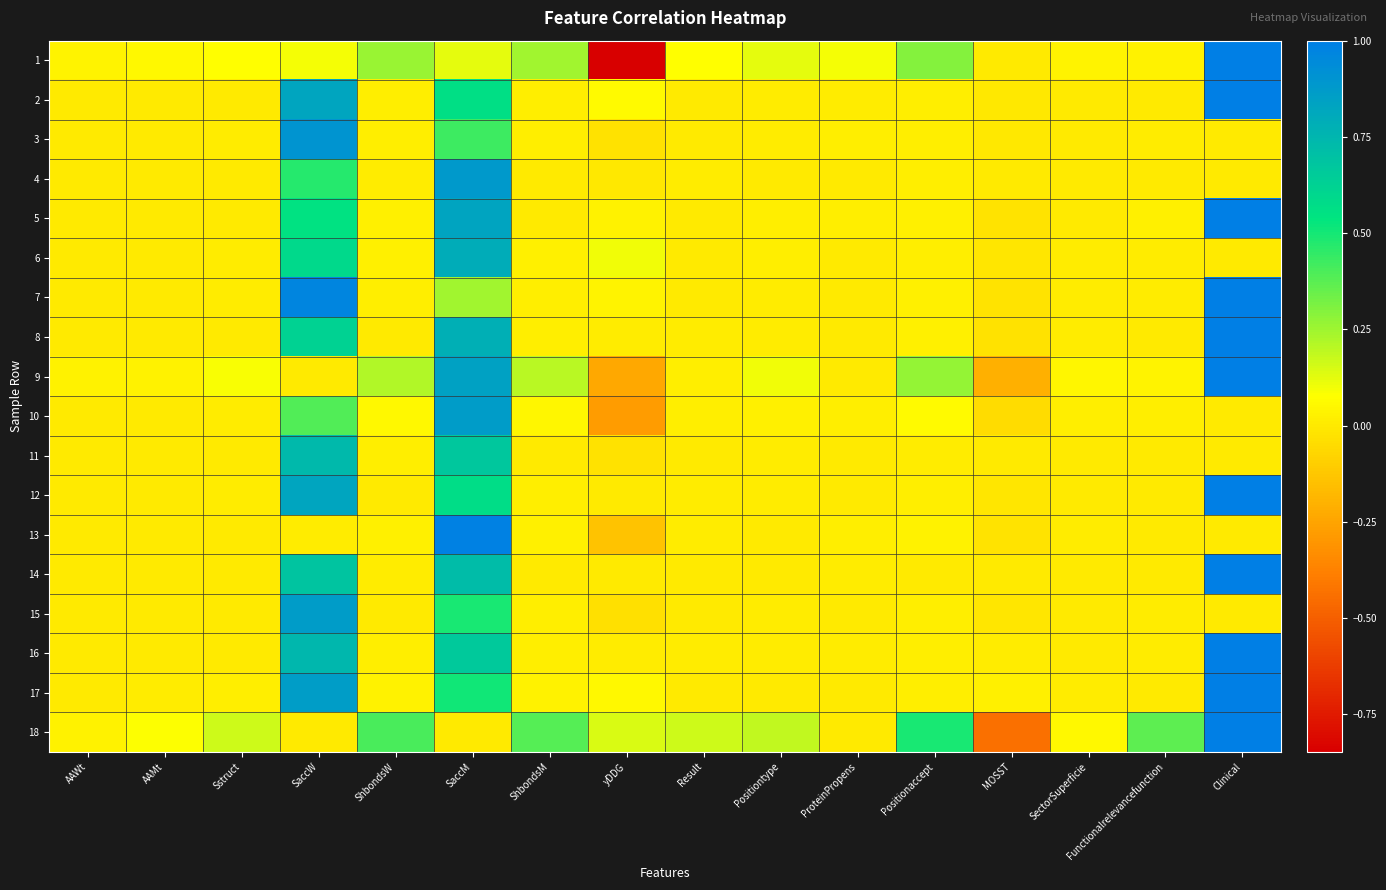

Reading left to right, list all the values displayed in this chart.

1: AAWt=0.0	AAMt=0.1	Sstruct=0.1	SaccW=0.1	ShbondsW=0.3	SaccM=0.1	ShbondsM=0.2	yDDG=-0.8	Result=0.1	Positiontype=0.1	ProteinPropens=0.1	Positionaccept=0.3	MOSST=0.0	SectorSuperficie=0.0	Functionalrelevancefunction=0.0	Clinical=1.0
2: AAWt=0.0	AAMt=0.0	Sstruct=0.0	SaccW=0.8	ShbondsW=0.0	SaccM=0.6	ShbondsM=0.0	yDDG=0.1	Result=0.0	Positiontype=0.0	ProteinPropens=0.0	Positionaccept=0.0	MOSST=-0.0	SectorSuperficie=0.0	Functionalrelevancefunction=0.0	Clinical=1.0
3: AAWt=0.0	AAMt=0.0	Sstruct=0.0	SaccW=0.9	ShbondsW=0.0	SaccM=0.4	ShbondsM=0.0	yDDG=-0.0	Result=0.0	Positiontype=0.0	ProteinPropens=0.0	Positionaccept=0.0	MOSST=-0.0	SectorSuperficie=0.0	Functionalrelevancefunction=0.0	Clinical=0.0
4: AAWt=0.0	AAMt=0.0	Sstruct=0.0	SaccW=0.5	ShbondsW=0.0	SaccM=0.9	ShbondsM=0.0	yDDG=-0.0	Result=0.0	Positiontype=0.0	ProteinPropens=0.0	Positionaccept=0.0	MOSST=-0.0	SectorSuperficie=0.0	Functionalrelevancefunction=0.0	Clinical=0.0
5: AAWt=0.0	AAMt=0.0	Sstruct=0.0	SaccW=0.5	ShbondsW=0.0	SaccM=0.8	ShbondsM=0.0	yDDG=0.0	Result=0.0	Positiontype=0.0	ProteinPropens=0.0	Positionaccept=0.0	MOSST=-0.0	SectorSuperficie=0.0	Functionalrelevancefunction=0.0	Clinical=1.0
6: AAWt=0.0	AAMt=0.0	Sstruct=0.0	SaccW=0.6	ShbondsW=0.0	SaccM=0.8	ShbondsM=0.0	yDDG=0.1	Result=0.0	Positiontype=0.0	ProteinPropens=-0.0	Positionaccept=0.0	MOSST=-0.0	SectorSuperficie=0.0	Functionalrelevancefunction=0.0	Clinical=0.0
7: AAWt=0.0	AAMt=0.0	Sstruct=0.0	SaccW=1.0	ShbondsW=0.0	SaccM=0.2	ShbondsM=0.0	yDDG=0.0	Result=0.0	Positiontype=0.0	ProteinPropens=0.0	Positionaccept=0.0	MOSST=-0.0	SectorSuperficie=0.0	Functionalrelevancefunction=0.0	Clinical=1.0
8: AAWt=0.0	AAMt=0.0	Sstruct=0.0	SaccW=0.6	ShbondsW=0.0	SaccM=0.8	ShbondsM=0.0	yDDG=0.0	Result=0.0	Positiontype=0.0	ProteinPropens=0.0	Positionaccept=0.0	MOSST=-0.0	SectorSuperficie=0.0	Functionalrelevancefunction=0.0	Clinical=1.0
9: AAWt=0.0	AAMt=0.0	Sstruct=0.1	SaccW=0.0	ShbondsW=0.2	SaccM=0.8	ShbondsM=0.2	yDDG=-0.2	Result=0.0	Positiontype=0.1	ProteinPropens=0.0	Positionaccept=0.3	MOSST=-0.2	SectorSuperficie=0.0	Functionalrelevancefunction=0.0	Clinical=1.0
10: AAWt=0.0	AAMt=0.0	Sstruct=0.0	SaccW=0.4	ShbondsW=0.0	SaccM=0.9	ShbondsM=0.0	yDDG=-0.3	Result=0.0	Positiontype=0.0	ProteinPropens=0.0	Positionaccept=0.1	MOSST=-0.1	SectorSuperficie=0.0	Functionalrelevancefunction=0.0	Clinical=0.0
11: AAWt=0.0	AAMt=0.0	Sstruct=0.0	SaccW=0.7	ShbondsW=0.0	SaccM=0.7	ShbondsM=0.0	yDDG=-0.0	Result=0.0	Positiontype=0.0	ProteinPropens=0.0	Positionaccept=0.0	MOSST=-0.0	SectorSuperficie=0.0	Functionalrelevancefunction=0.0	Clinical=0.0
12: AAWt=0.0	AAMt=0.0	Sstruct=0.0	SaccW=0.8	ShbondsW=0.0	SaccM=0.6	ShbondsM=0.0	yDDG=0.0	Result=0.0	Positiontype=0.0	ProteinPropens=0.0	Positionaccept=0.0	MOSST=-0.0	SectorSuperficie=0.0	Functionalrelevancefunction=0.0	Clinical=1.0
13: AAWt=0.0	AAMt=0.0	Sstruct=0.0	SaccW=0.0	ShbondsW=0.0	SaccM=1.0	ShbondsM=0.0	yDDG=-0.1	Result=0.0	Positiontype=0.0	ProteinPropens=0.0	Positionaccept=0.0	MOSST=-0.0	SectorSuperficie=0.0	Functionalrelevancefunction=0.0	Clinical=0.0
14: AAWt=0.0	AAMt=0.0	Sstruct=0.0	SaccW=0.7	ShbondsW=0.0	SaccM=0.7	ShbondsM=0.0	yDDG=-0.0	Result=0.0	Positiontype=0.0	ProteinPropens=0.0	Positionaccept=0.0	MOSST=0.0	SectorSuperficie=0.0	Functionalrelevancefunction=0.0	Clinical=1.0
15: AAWt=0.0	AAMt=0.0	Sstruct=0.0	SaccW=0.9	ShbondsW=0.0	SaccM=0.5	ShbondsM=0.0	yDDG=-0.0	Result=0.0	Positiontype=0.0	ProteinPropens=0.0	Positionaccept=0.0	MOSST=-0.0	SectorSuperficie=0.0	Functionalrelevancefunction=0.0	Clinical=0.0
16: AAWt=0.0	AAMt=0.0	Sstruct=0.0	SaccW=0.7	ShbondsW=0.0	SaccM=0.7	ShbondsM=0.0	yDDG=0.0	Result=0.0	Positiontype=0.0	ProteinPropens=0.0	Positionaccept=0.0	MOSST=0.0	SectorSuperficie=0.0	Functionalrelevancefunction=0.0	Clinical=1.0
17: AAWt=0.0	AAMt=0.0	Sstruct=0.0	SaccW=0.9	ShbondsW=0.0	SaccM=0.5	ShbondsM=0.0	yDDG=0.1	Result=0.0	Positiontype=0.0	ProteinPropens=0.0	Positionaccept=0.0	MOSST=0.0	SectorSuperficie=0.0	Functionalrelevancefunction=0.0	Clinical=1.0
18: AAWt=0.0	AAMt=0.1	Sstruct=0.2	SaccW=0.0	ShbondsW=0.4	SaccM=0.0	ShbondsM=0.4	yDDG=0.1	Result=0.2	Positiontype=0.2	ProteinPropens=0.0	Positionaccept=0.5	MOSST=-0.4	SectorSuperficie=0.1	Functionalrelevancefunction=0.4	Clinical=1.0